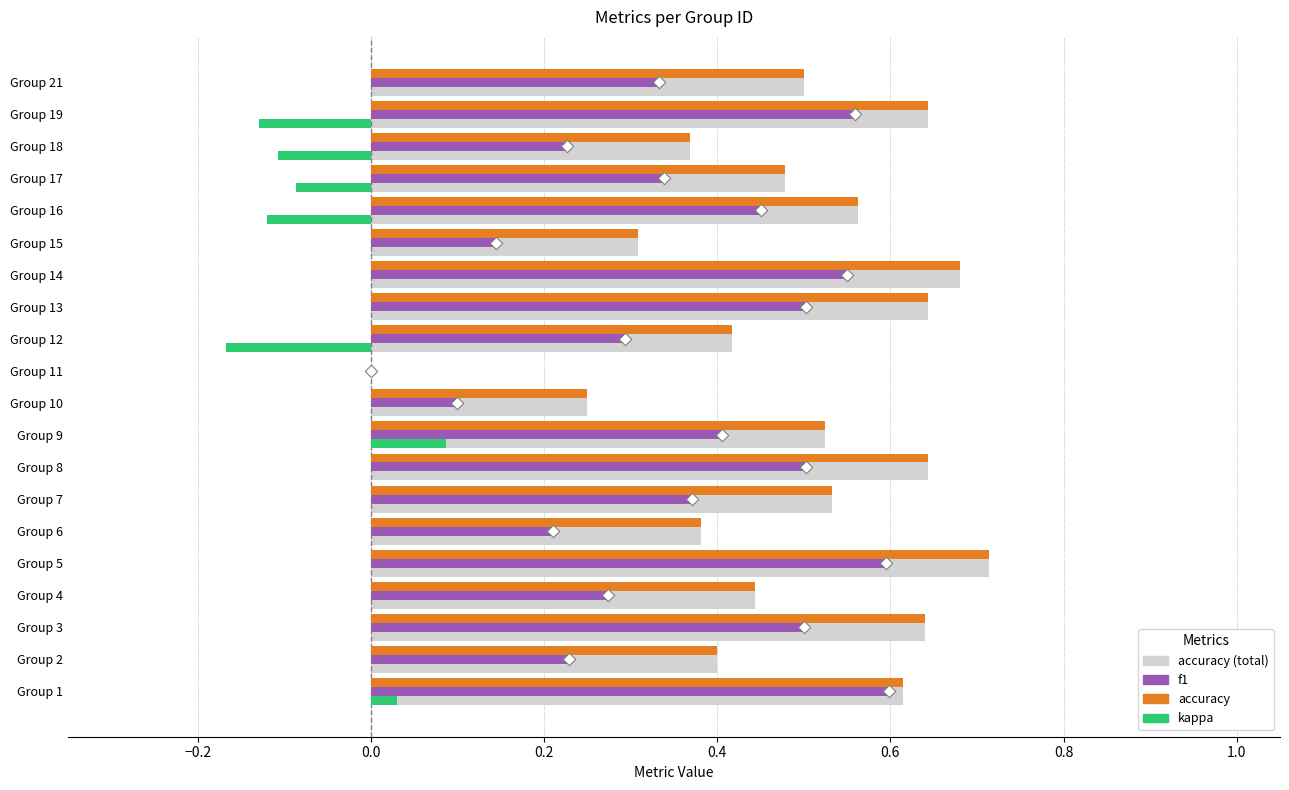

Which series reaches the minimum Y coordinate?

kappa